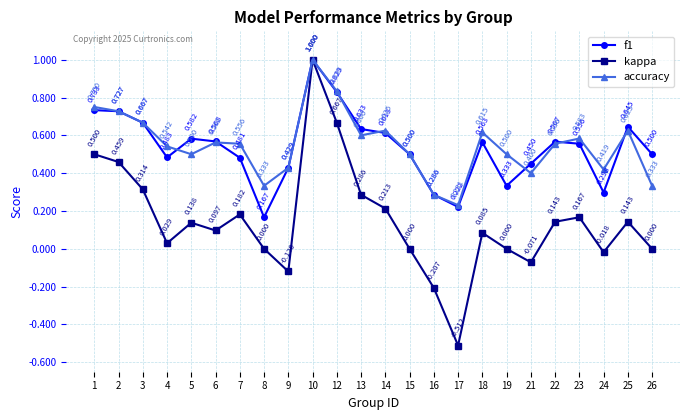

Is the value of f1 at 6 greater than the value of kappa at 2?

Yes